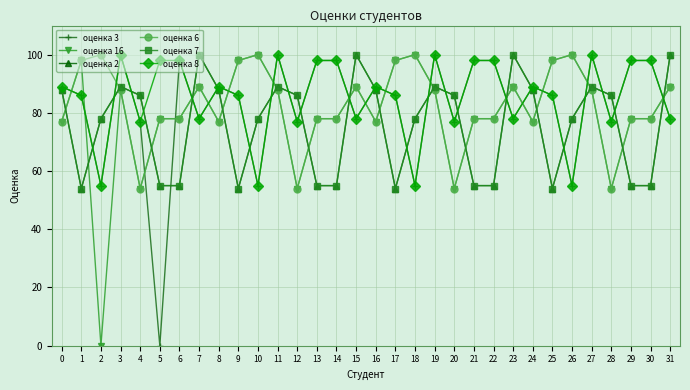

Does the chart have visible grid lines?

Yes